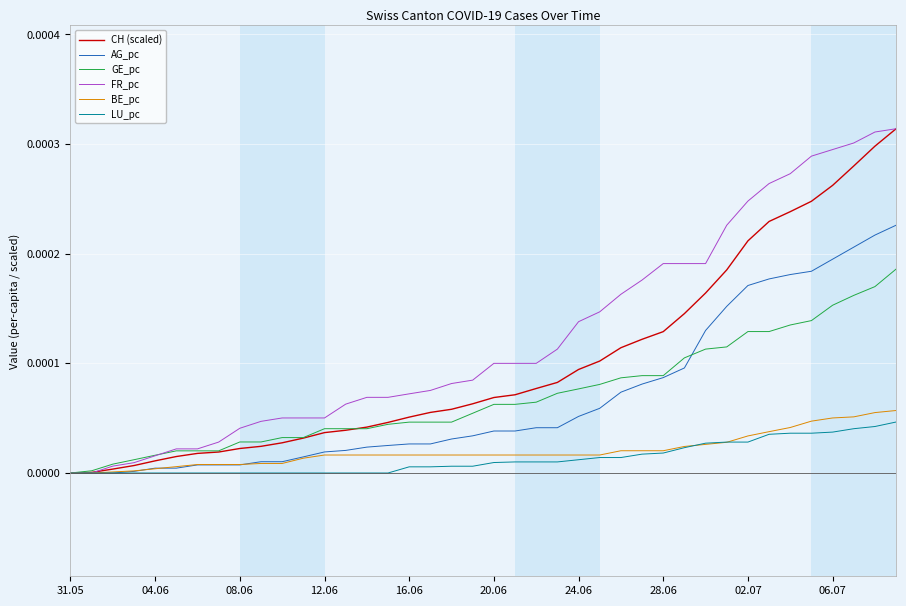

Which series has the largest total across all categories?

FR_pc